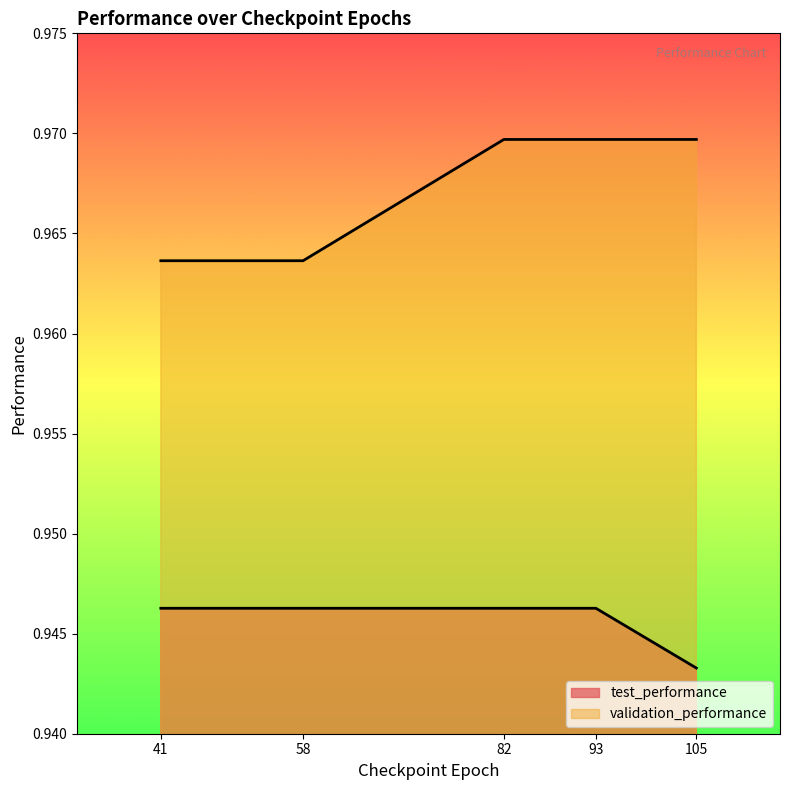

The value of test_performance at 82 is 0.9. True or false?

True